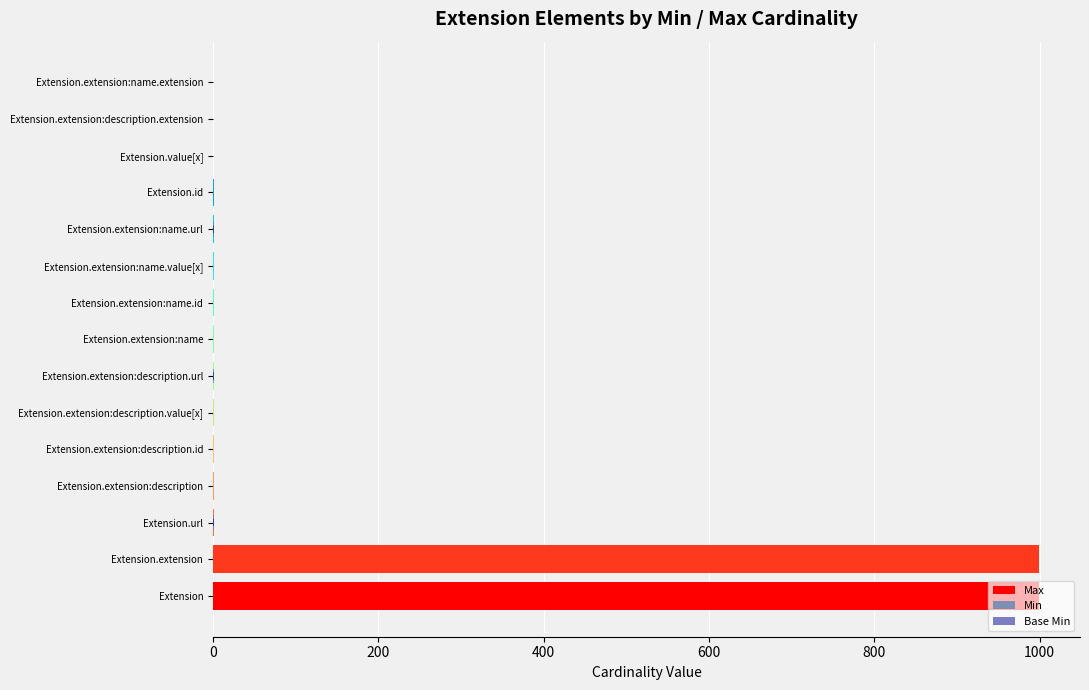

Is the value of Max at Extension.extension:name.url greater than the value of Base Min at Extension.extension:description?

Yes